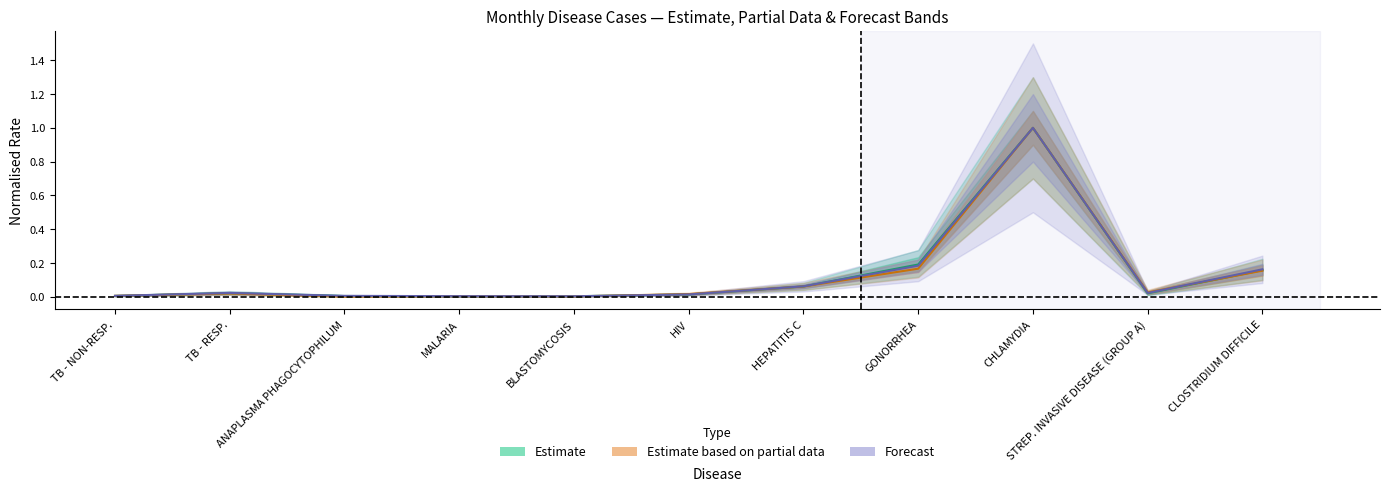

Does the chart have visible grid lines?

No